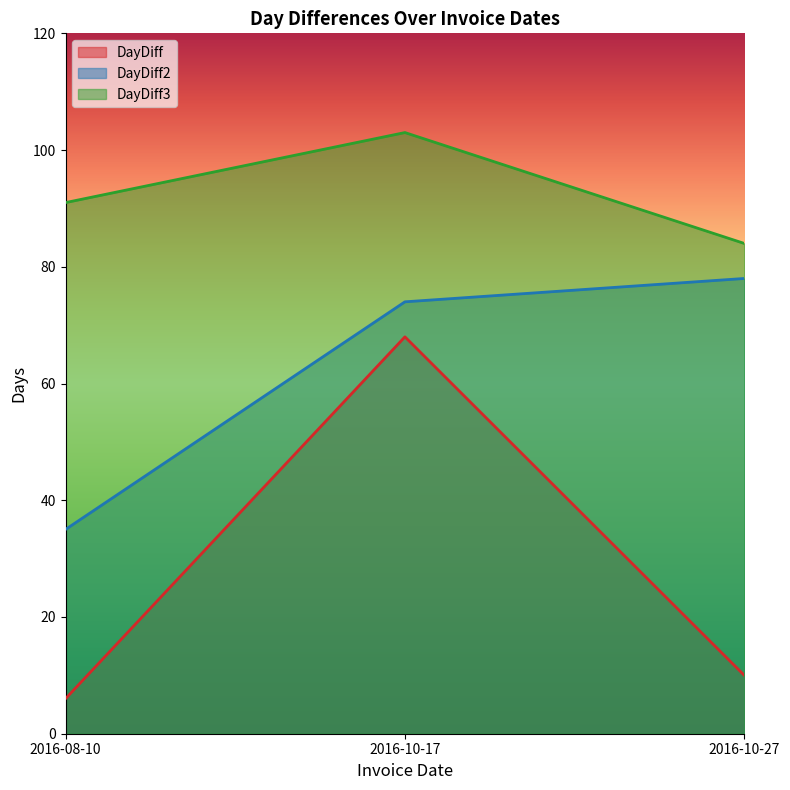

Count the number of categories in the chart.

3